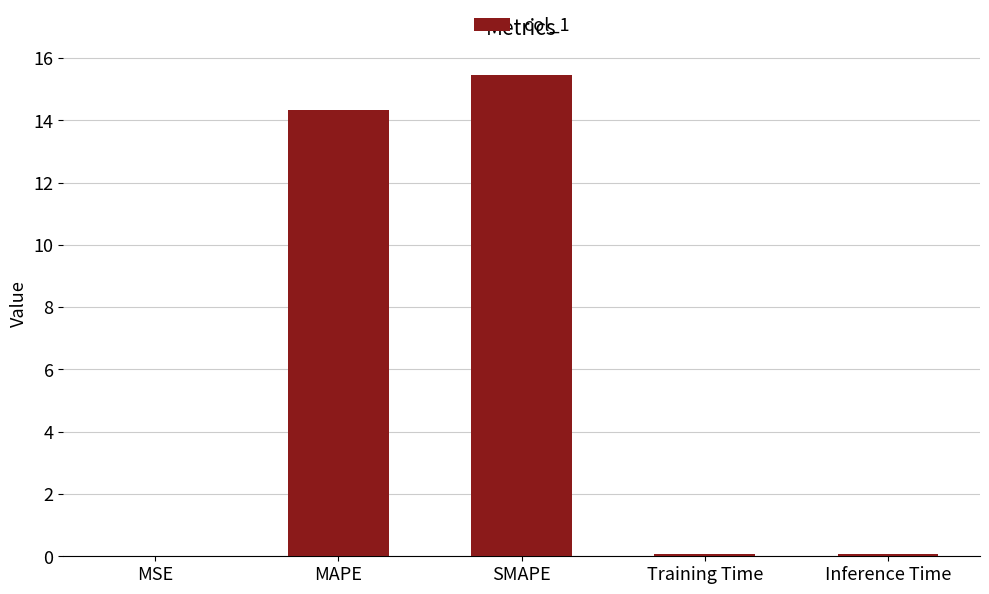

Is it true that the value at SMAPE is 27.3?

False